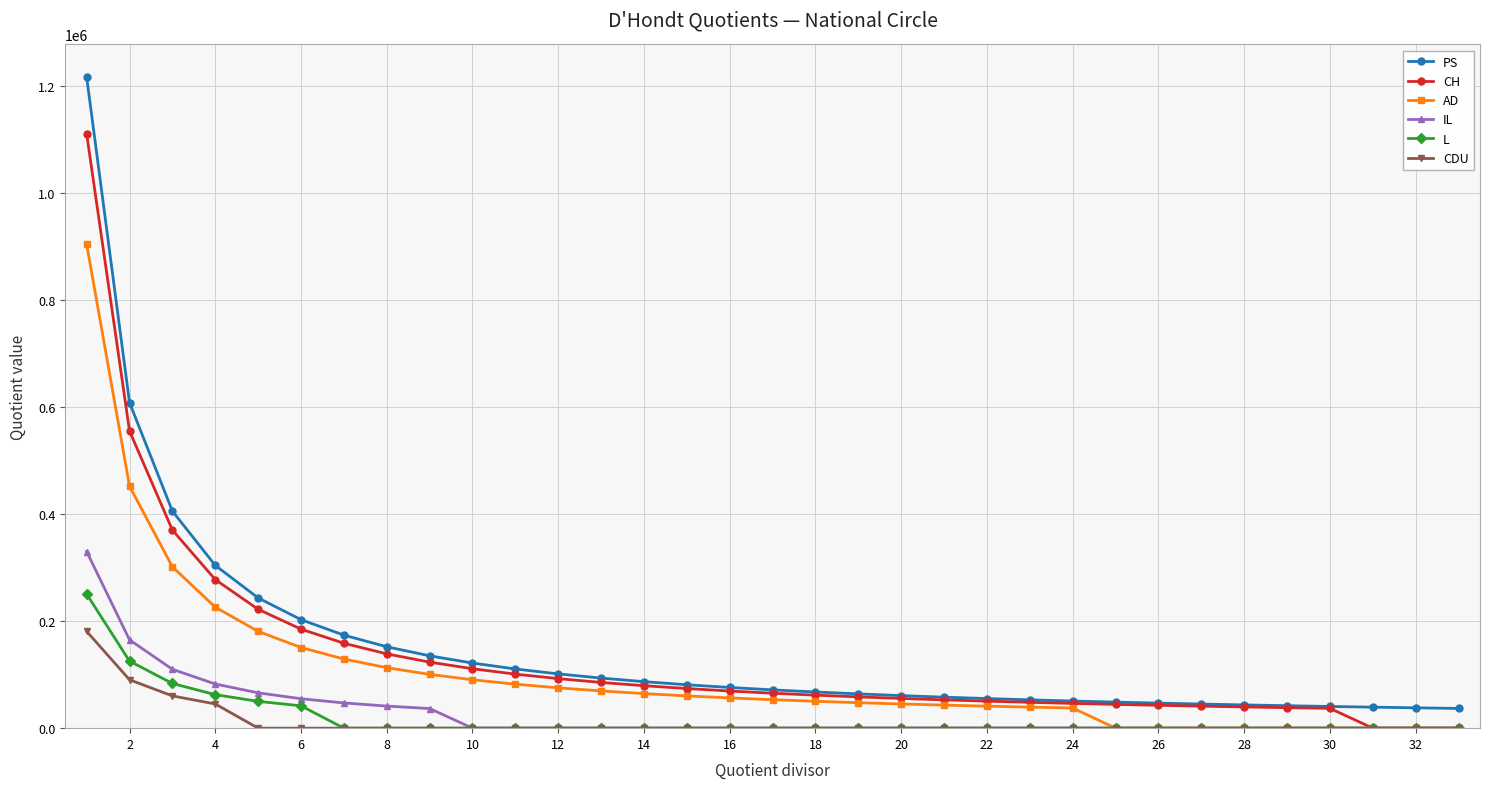

What is the value of the AD point at the 17th from the left?

53210.9